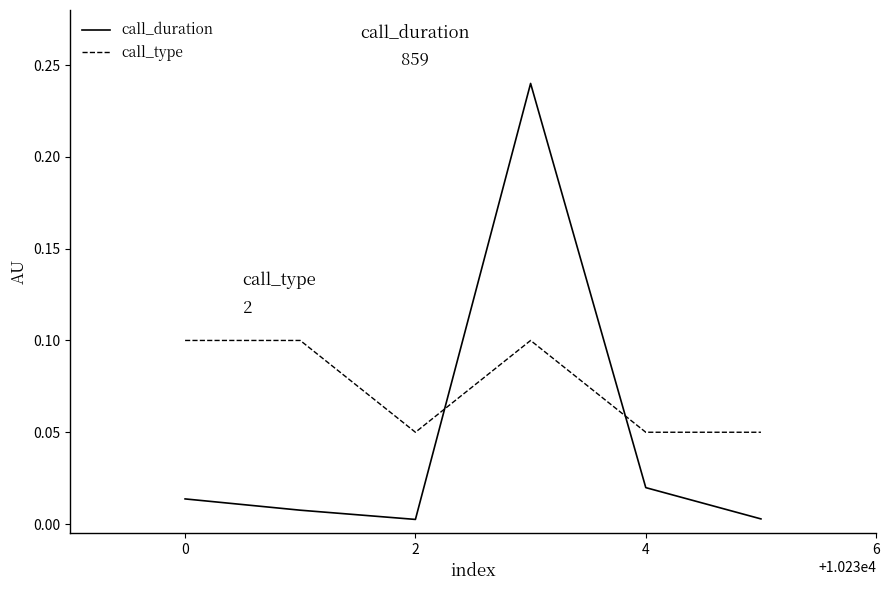

How many times do call_type and call_duration cross each other?

2